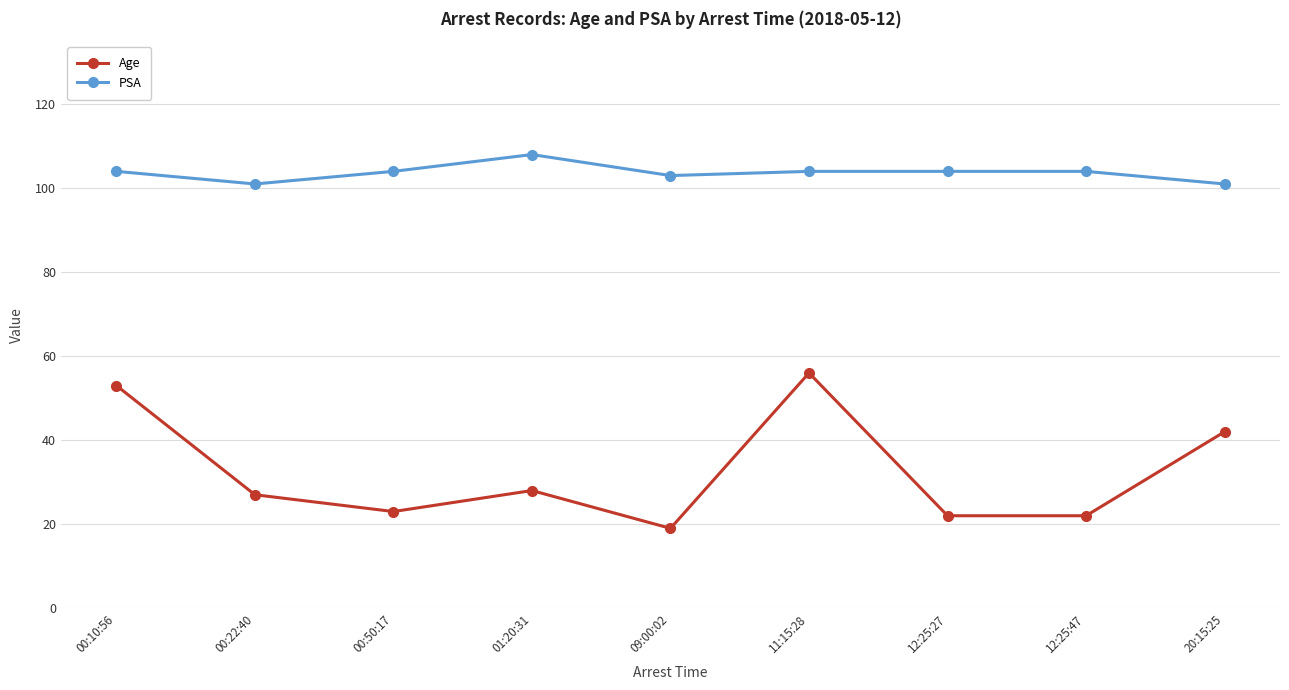

Rank the series at 09:00:02 from highest to lowest value.

PSA, Age